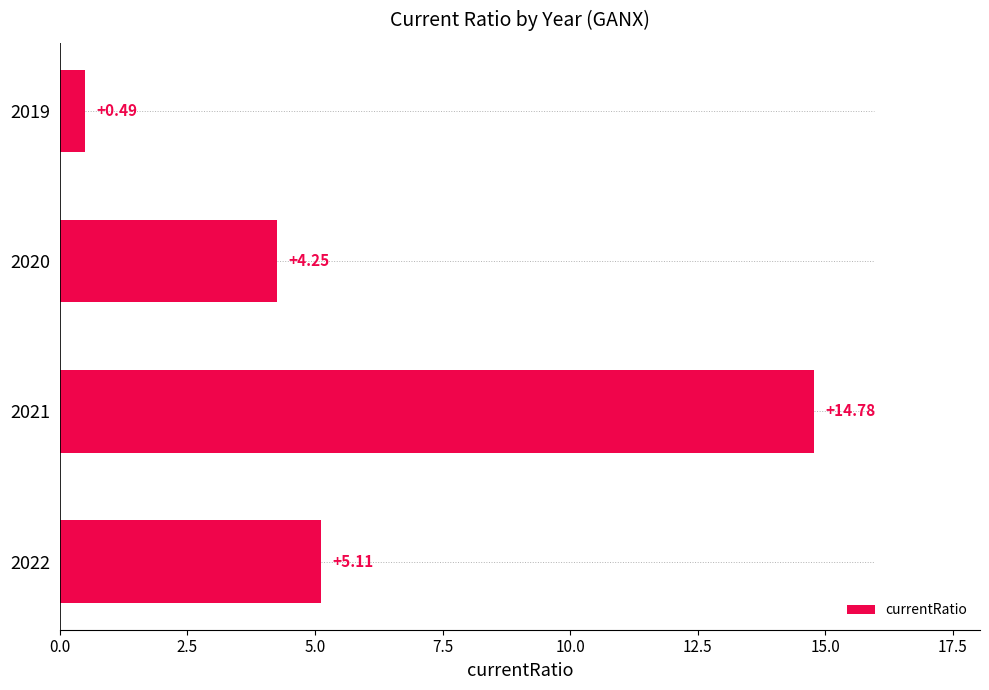

What is the change in value from 2022 to 2021?

+9.7